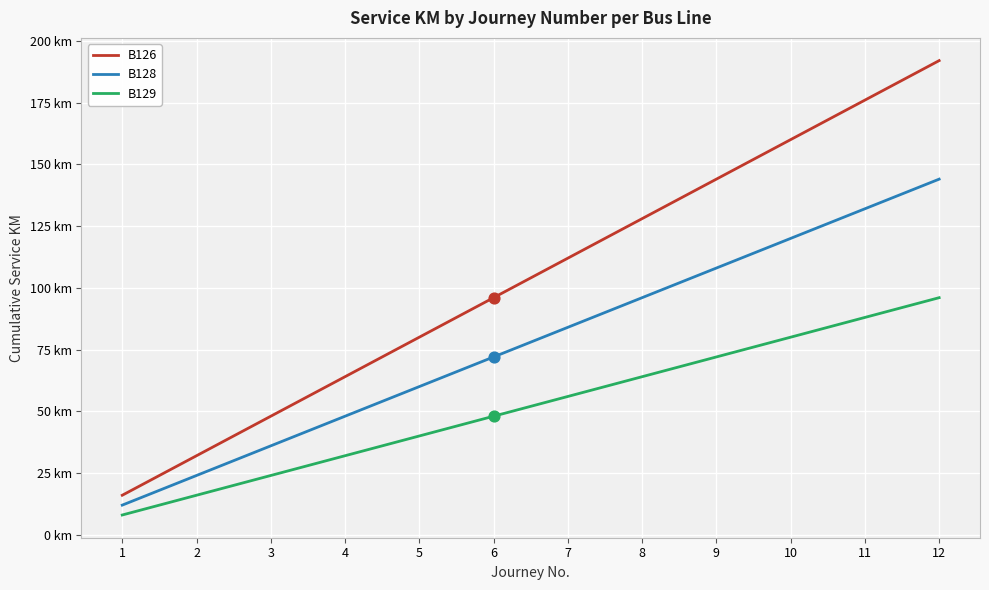

Is this an area chart (filled region under the line)?

No